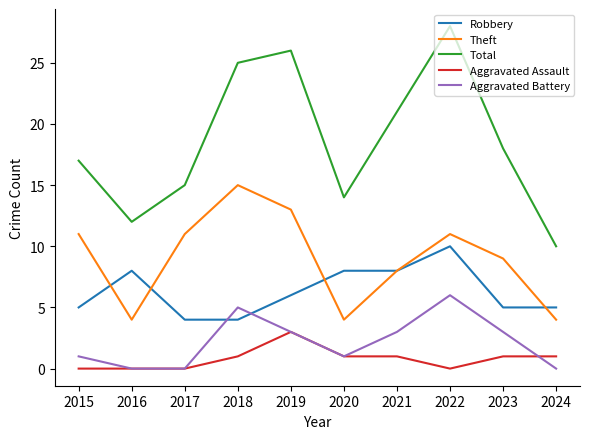

True or false: Robbery and Total intersect in this chart.

False